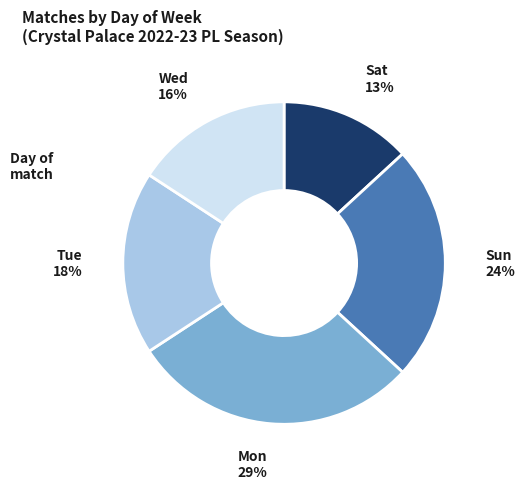

To the nearest percent, what is the difference between the largest and smallest slice percentages?

16%